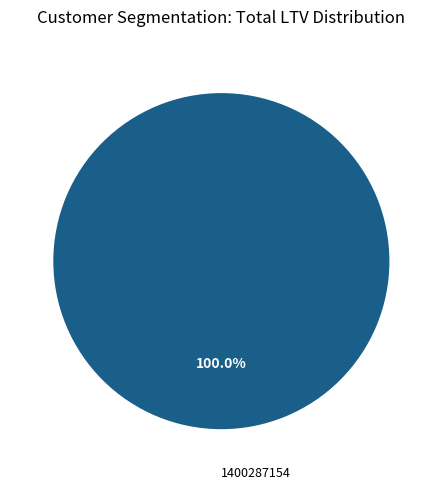

Is there a majority slice in this chart?

Yes